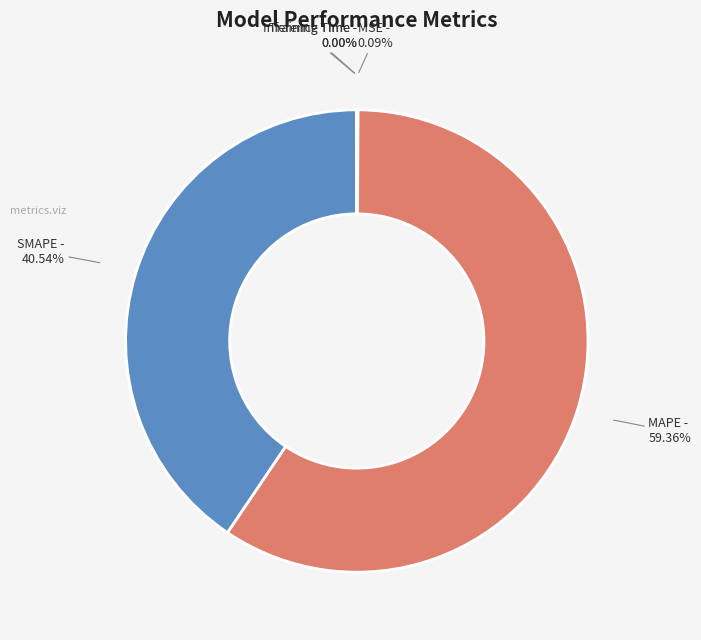

Do SMAPE and MAPE together represent more than half of the pie?

Yes